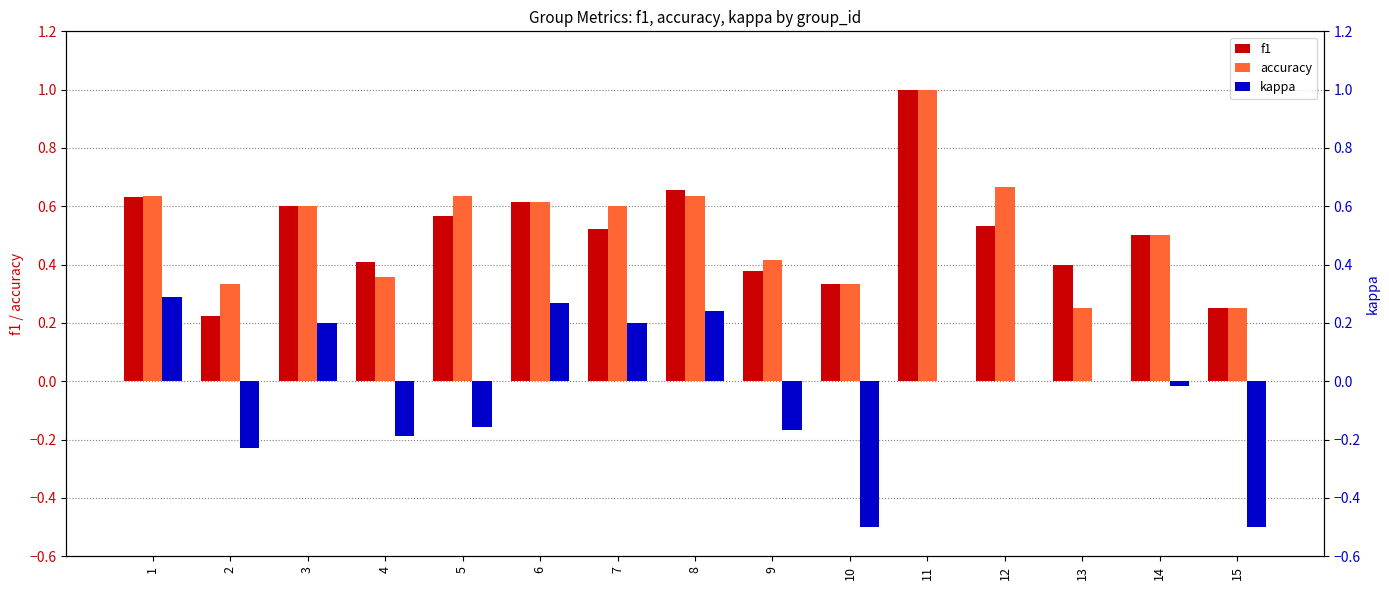

How many bars are there in each group?

3